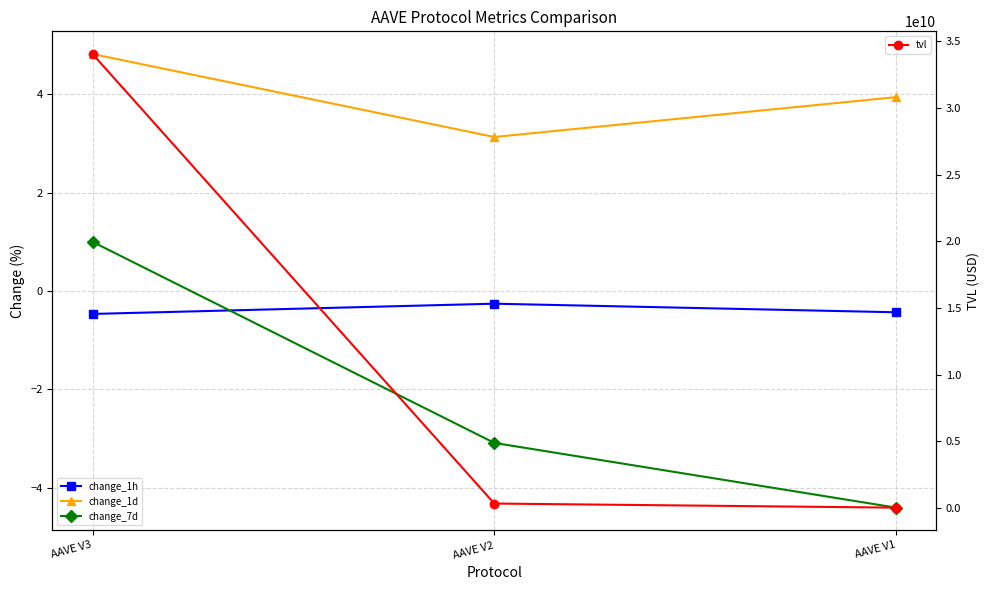

Count the number of categories in the chart.

3